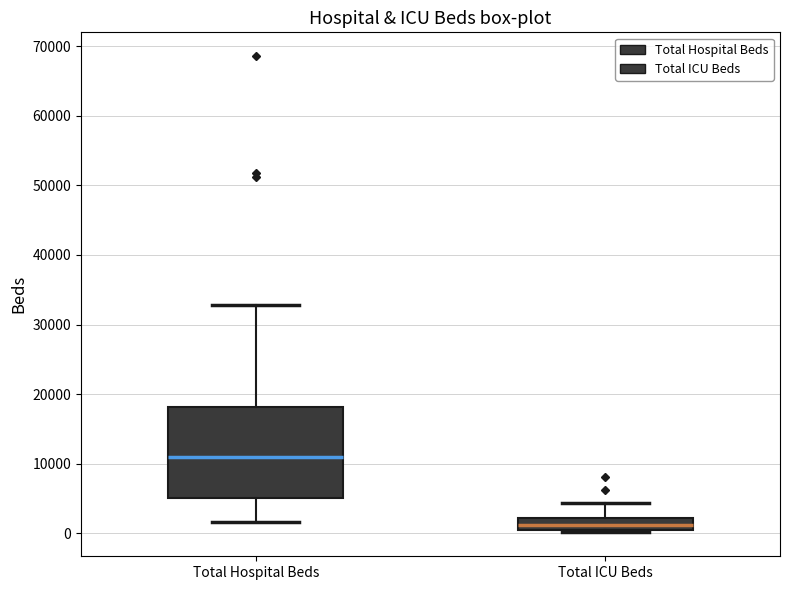

Where does the upper whisker of the box for Total ICU Beds end on the y-axis? The values are not printed on the chart, so give them approximately, as read against the axis.

4000